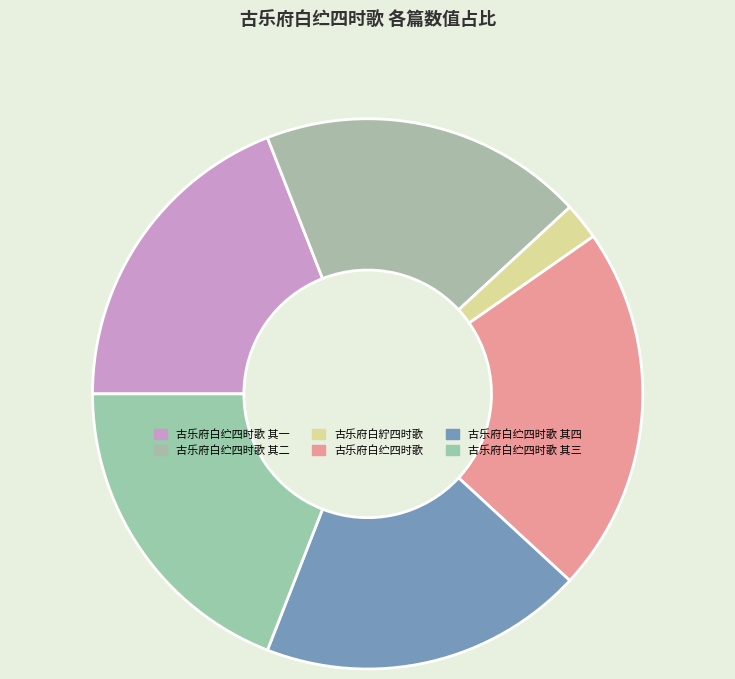

What is the ratio of the value at 古乐府白纻四时歌 其四 to the value at 古乐府白纻四时歌?

0.9